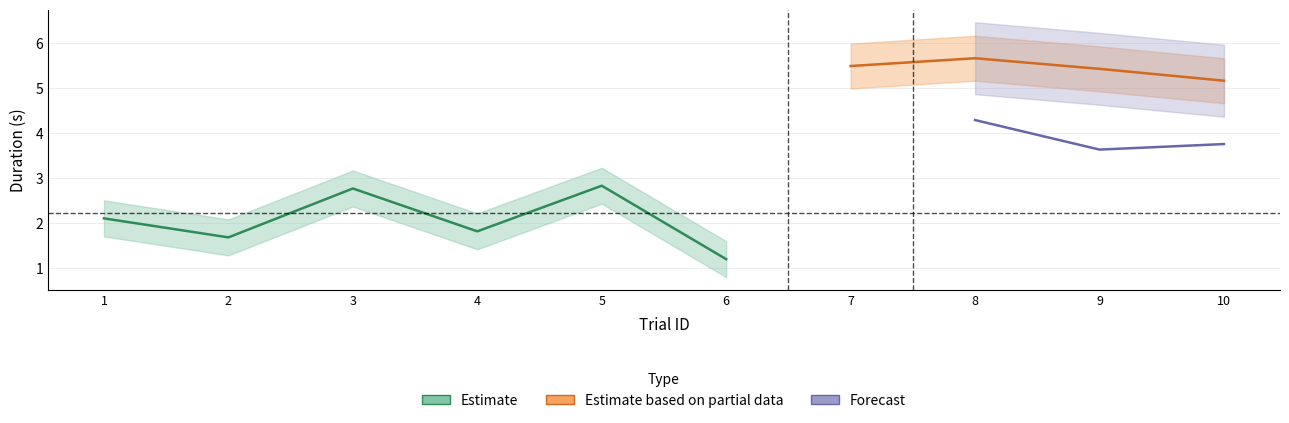

At which category is the sum across all series the highest?

8